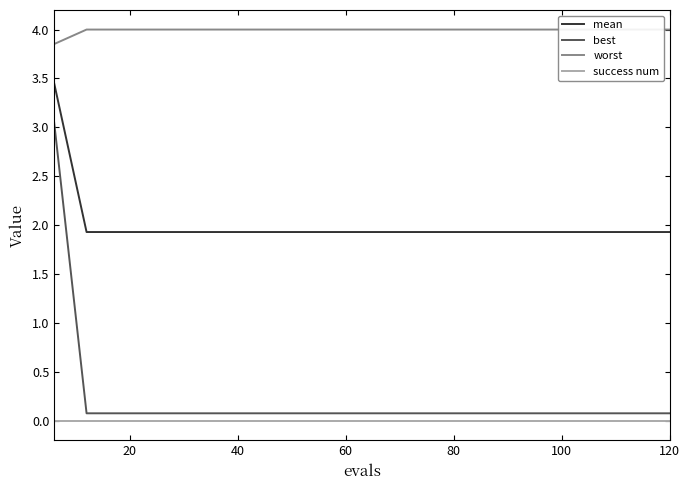

Which series has the widest spread of values?

best